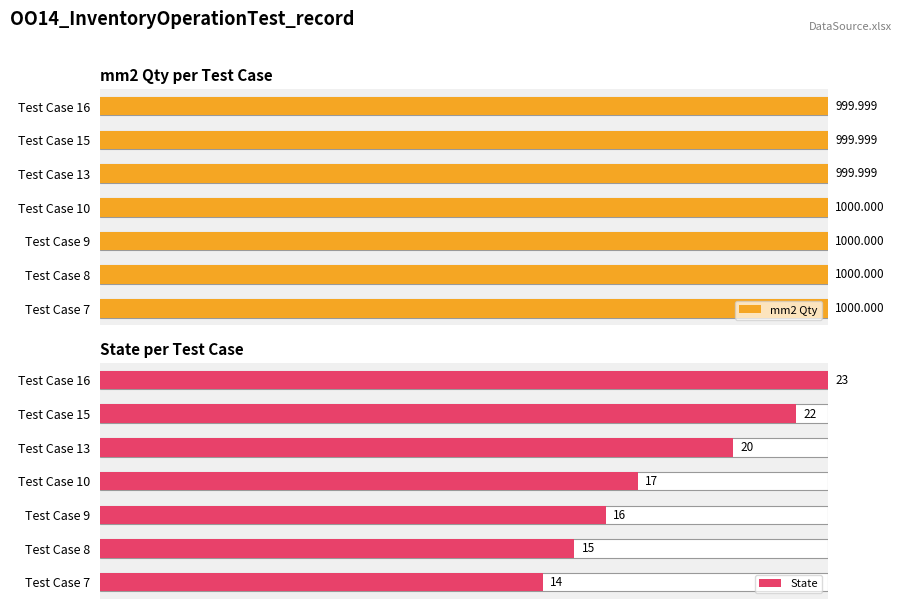

Which series has the largest range (max minus min)?

State